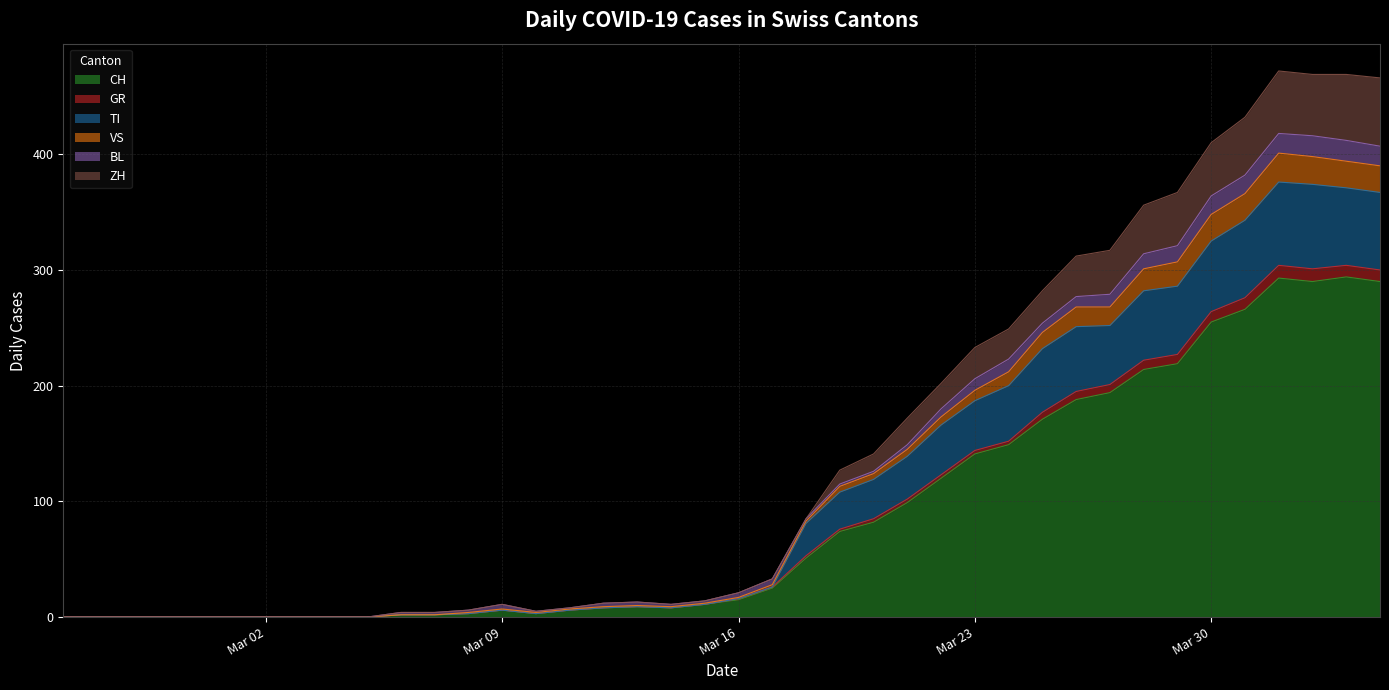

At how many categories does at least one series exceed 127?

16